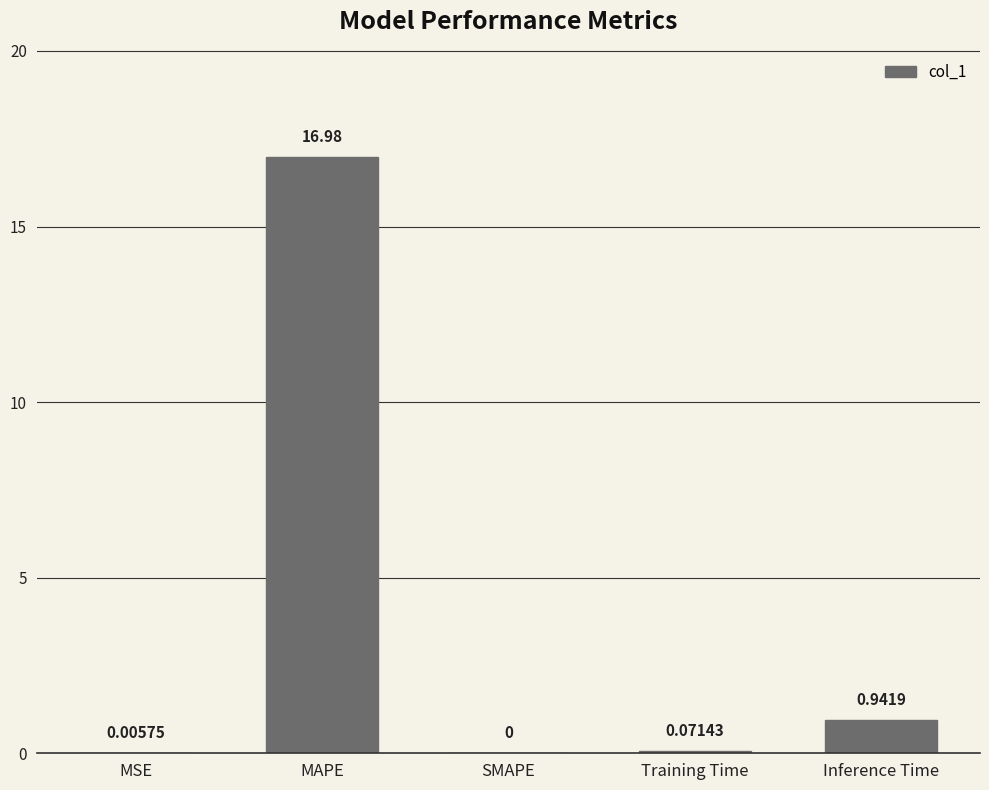

Which label corresponds to the largest value in the chart?

MAPE